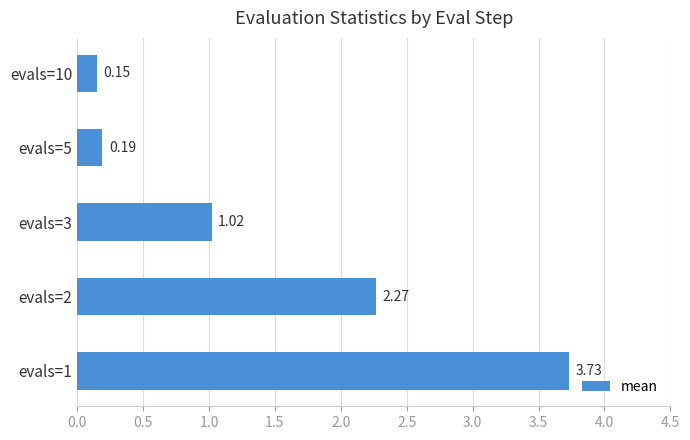

Are the bars horizontal?

Yes